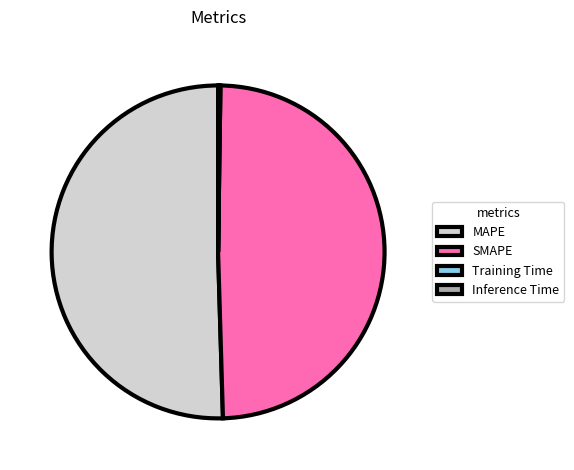

What is the largest slice in the pie chart?

MAPE